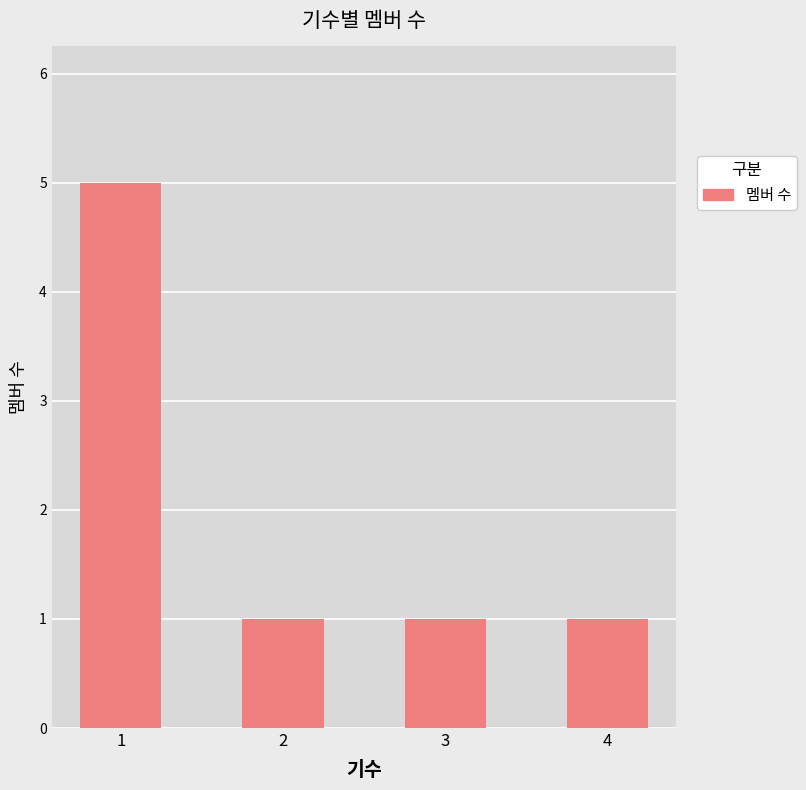

Reading left to right, list all the values displayed in this chart.

1=5	2=1	3=1	4=1